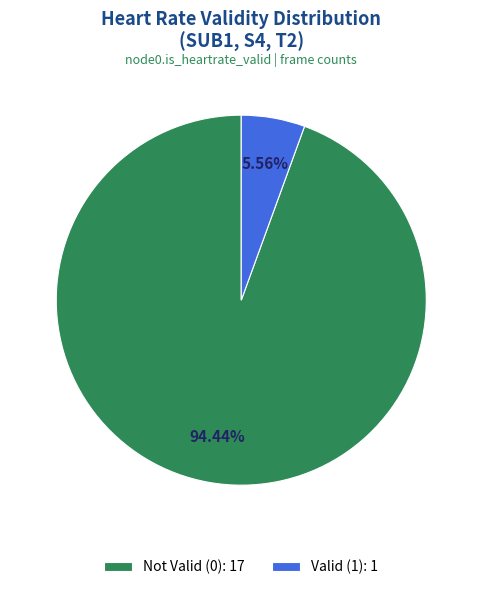

How many segments does this pie chart have?

2